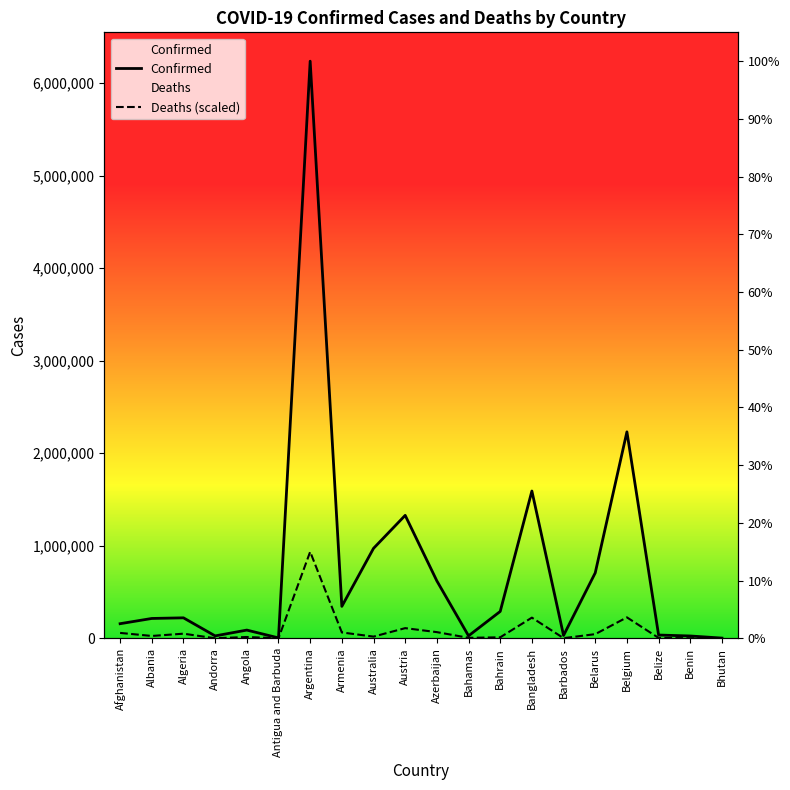

Which series has the widest spread of values?

Confirmed